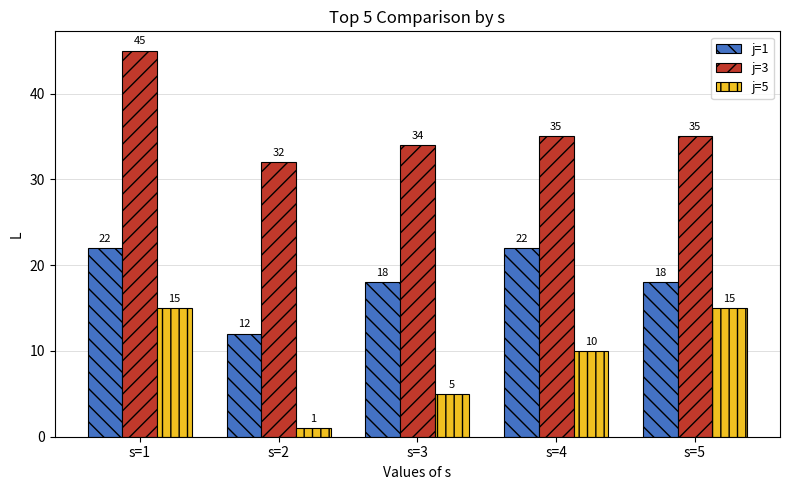

Is it true that j=1 equals 30 at s=5?

False